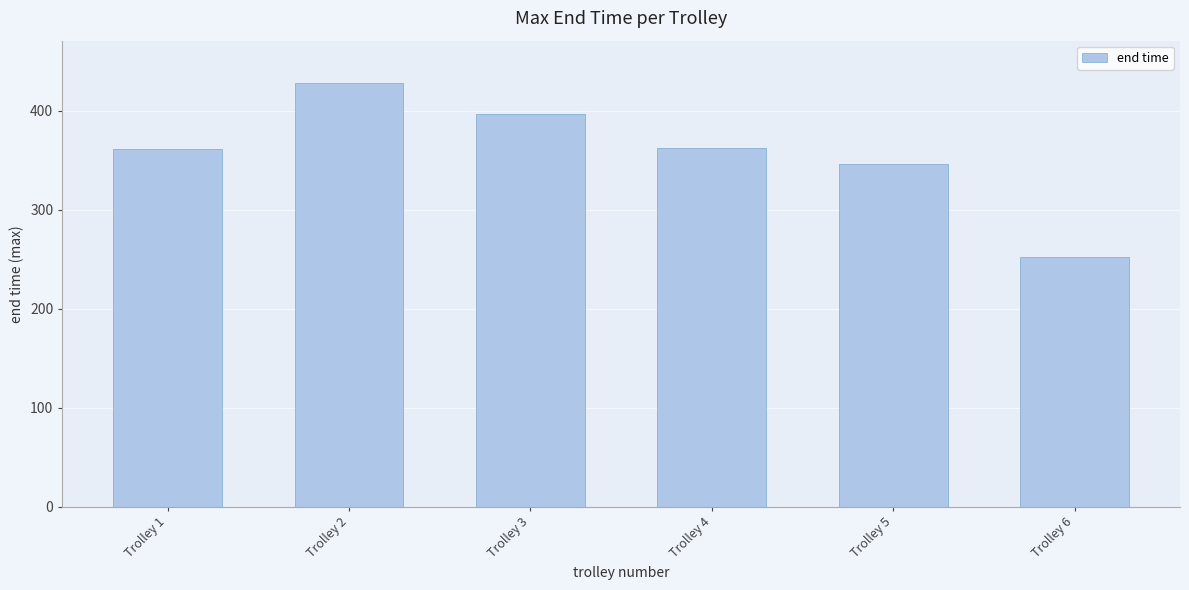

Approximately how many times larger is the value at Trolley 1 compared to Trolley 2?

0.8